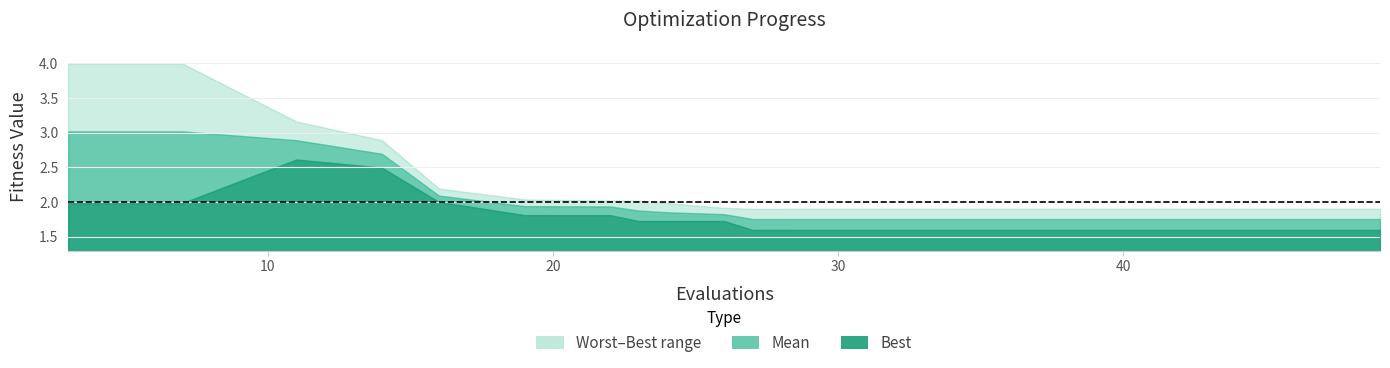

At which label does mean reach its minimum?

33